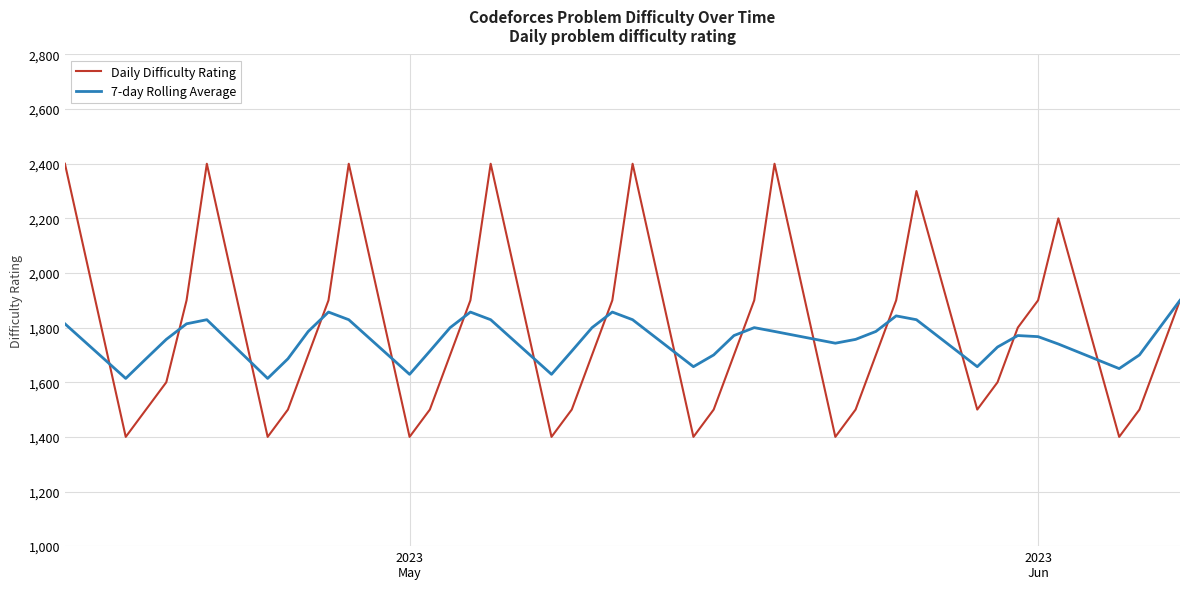

Rank the series by their maximum value, from highest to lowest.

Daily Difficulty Rating, 7-day Rolling Average